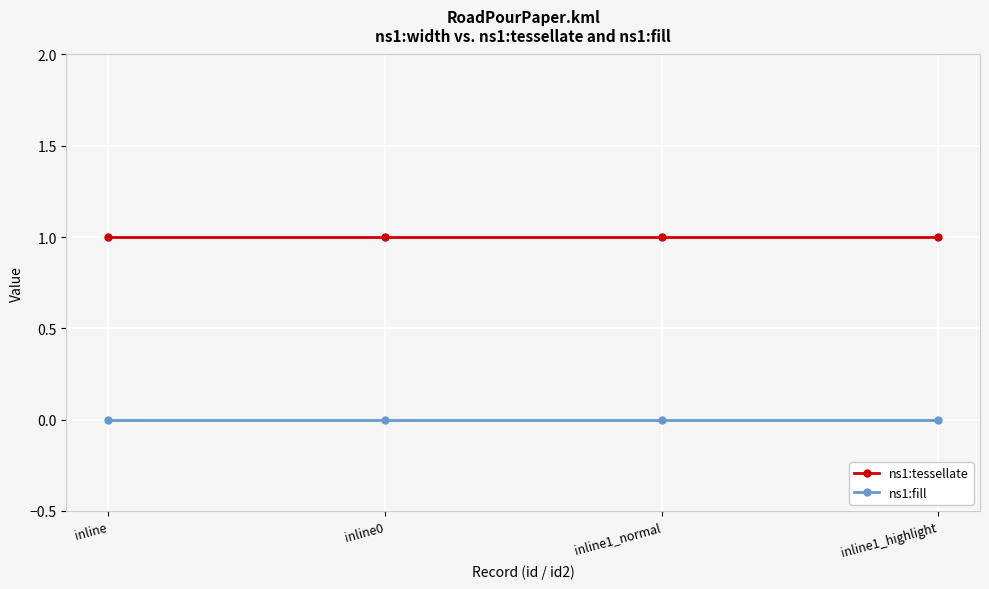

Reading left to right, list all the values displayed in this chart.

ns1:tessellate: 1	1	1	1
ns1:fill: 0	0	0	0